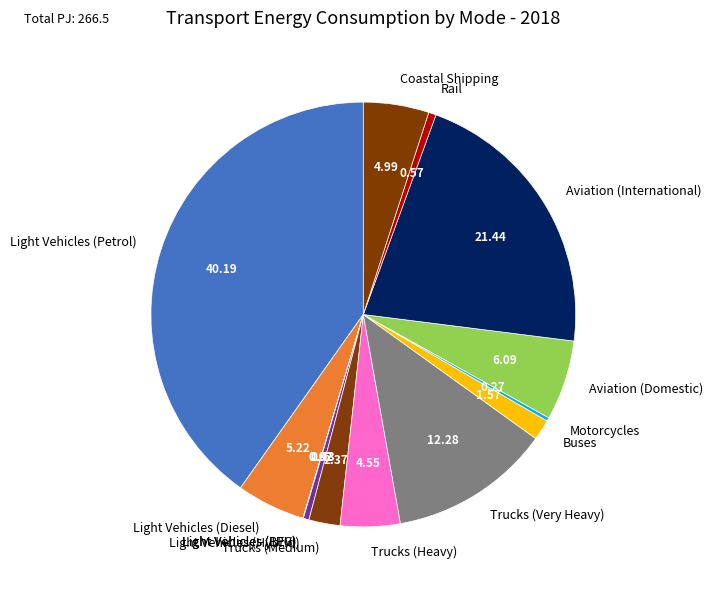

What is the largest slice in the pie chart?

Light Vehicles (Petrol)